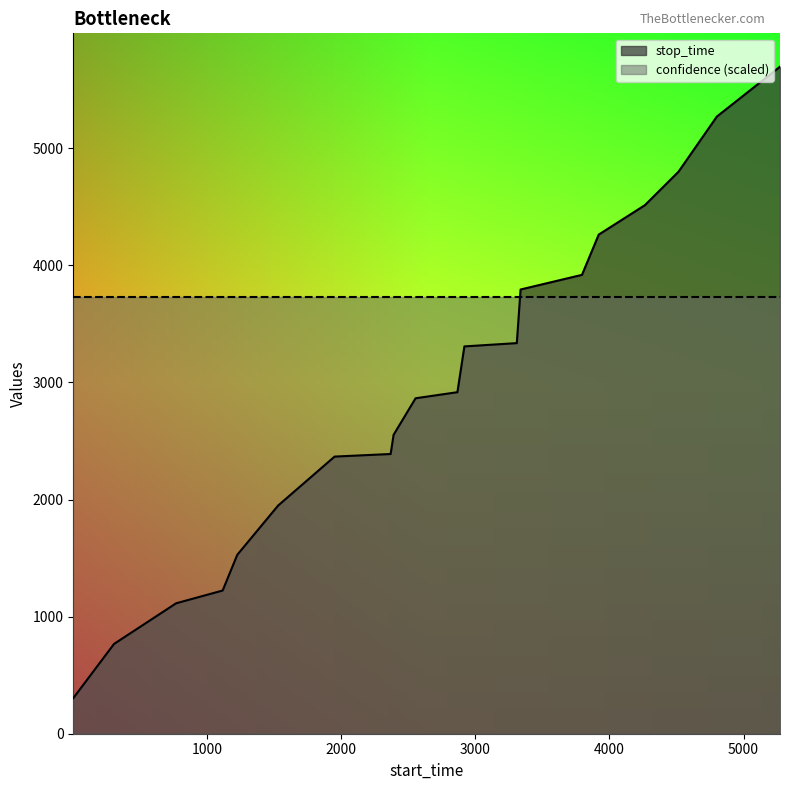

Does the chart display data point markers on the line(s)?

No